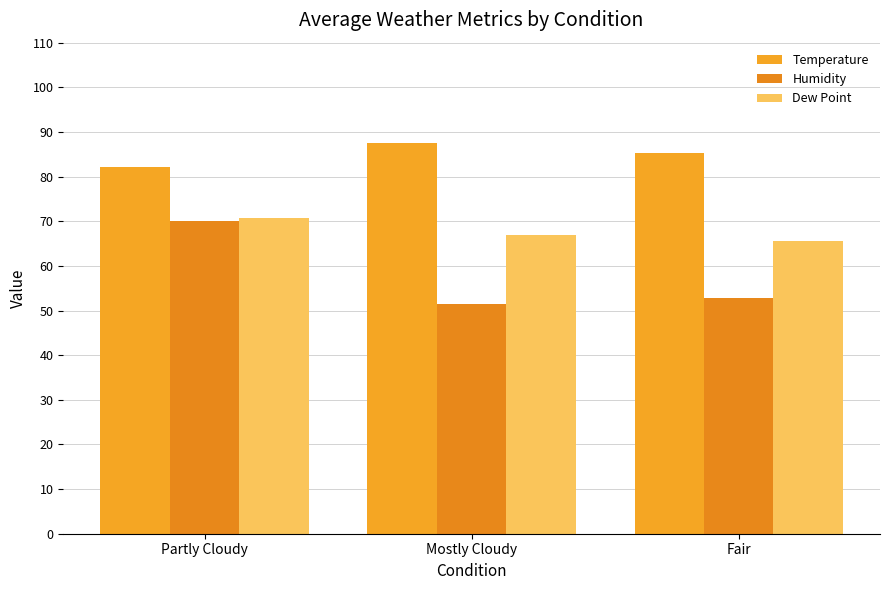

At Fair, list the series in order from smallest to largest.

Humidity, Dew Point, Temperature